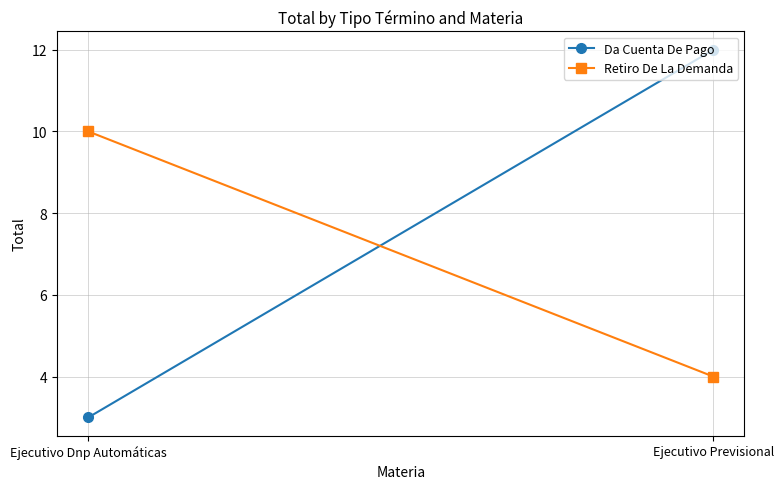

How many lines are shown in the chart?

2